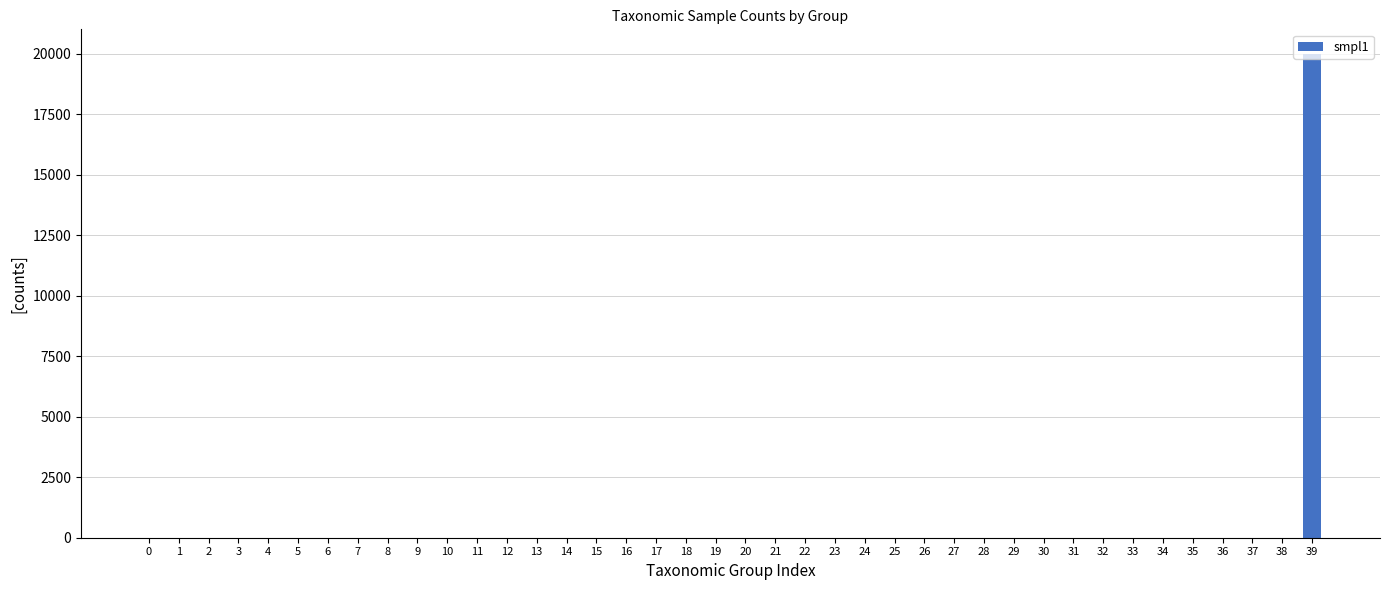

True or false: the data shows 0 at 16.

True